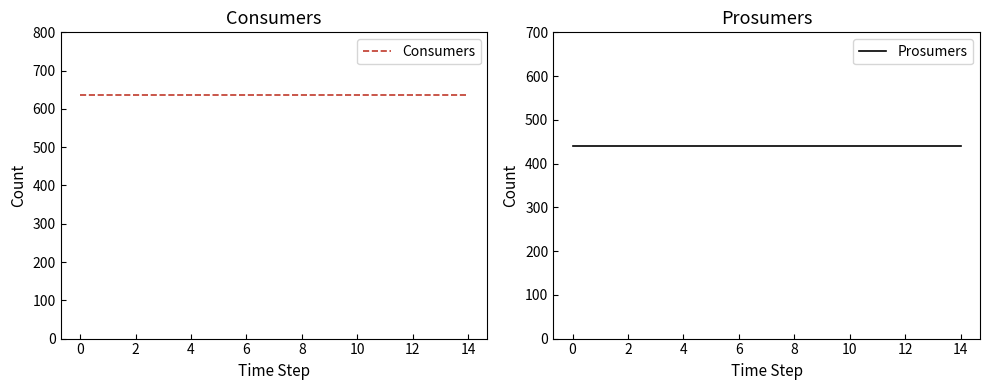

Reading left to right, what are all the values shown in this chart?

Consumers: 635	635	635	635	635	635	635	635	635	635	635	635	635	635	635
Prosumers: 440	440	440	440	440	440	440	440	440	440	440	440	440	440	440